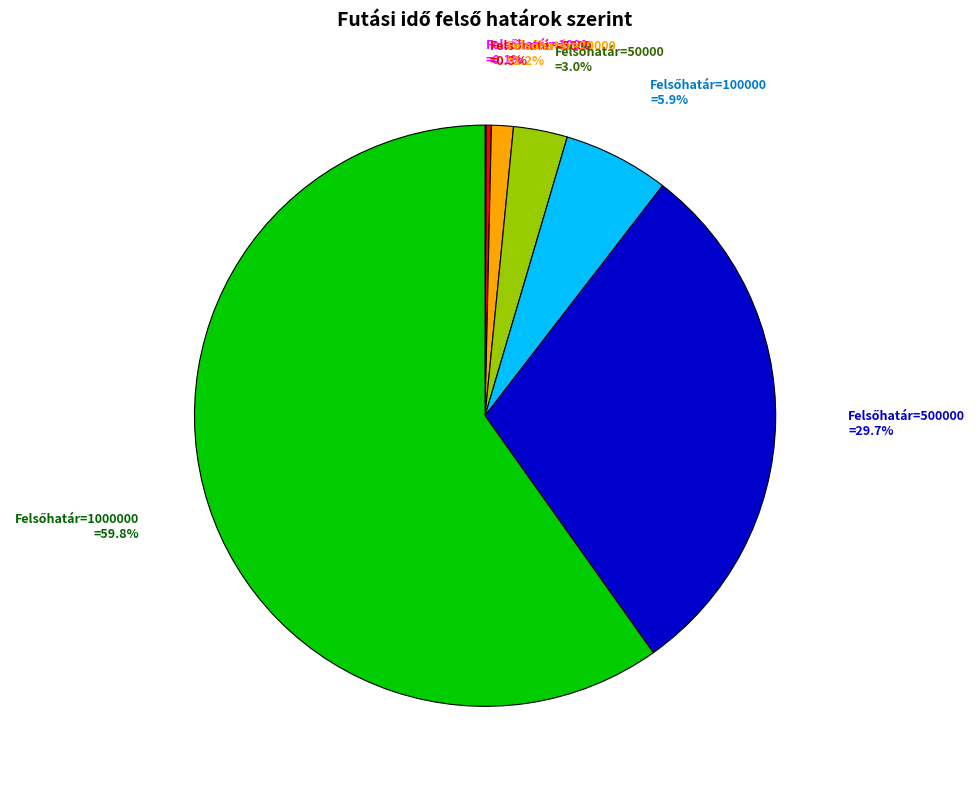

Is there a majority slice in this chart?

Yes